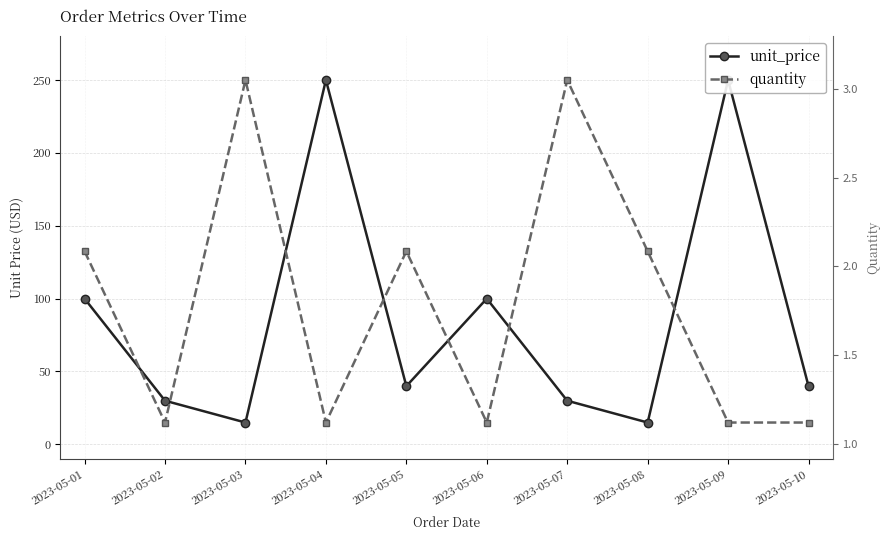

Which series changed the most between 2023-05-07 and 2023-05-09?

quantity